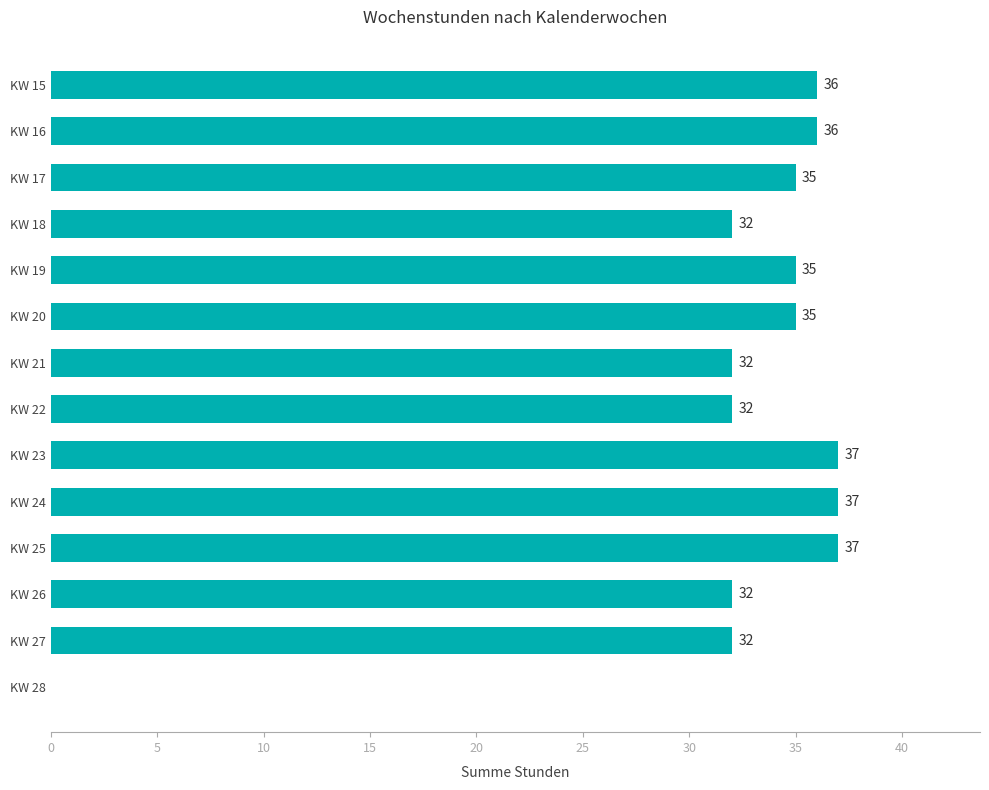

How many data points does each series have?

14